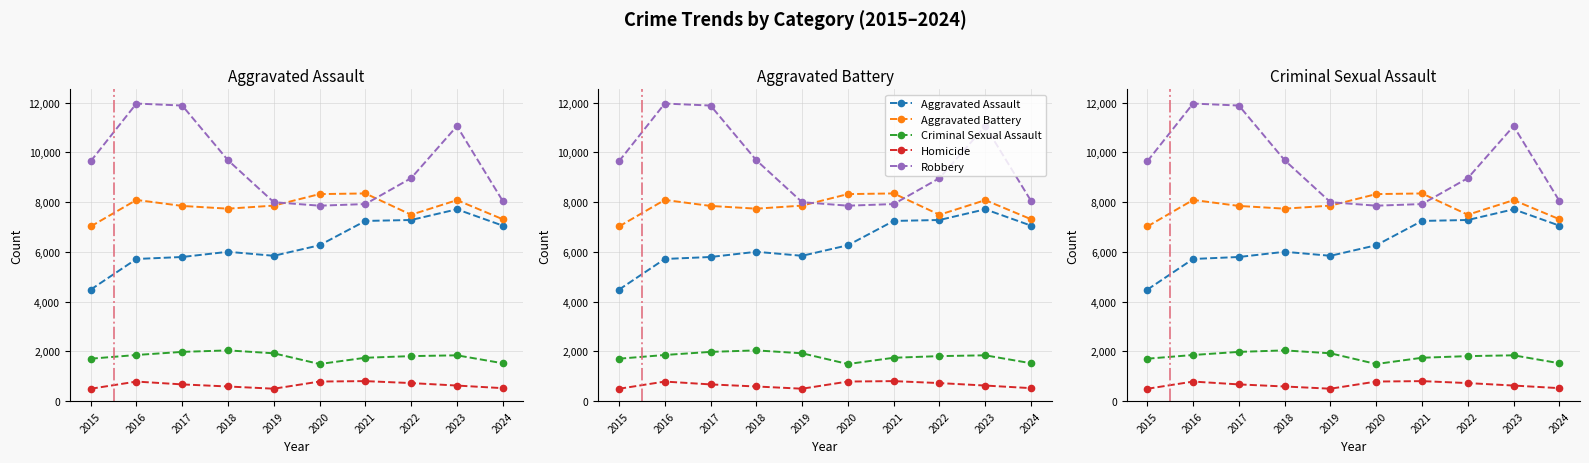

How many lines are shown in the chart?

5